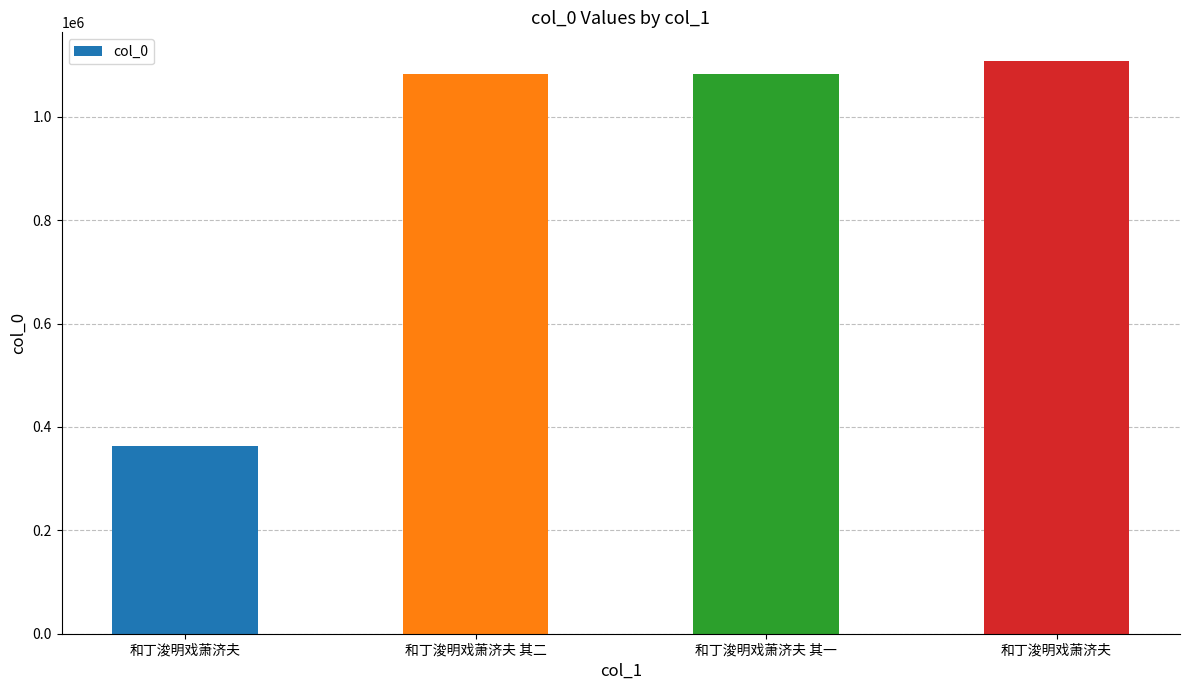

How many data points are less than 1082224?

2